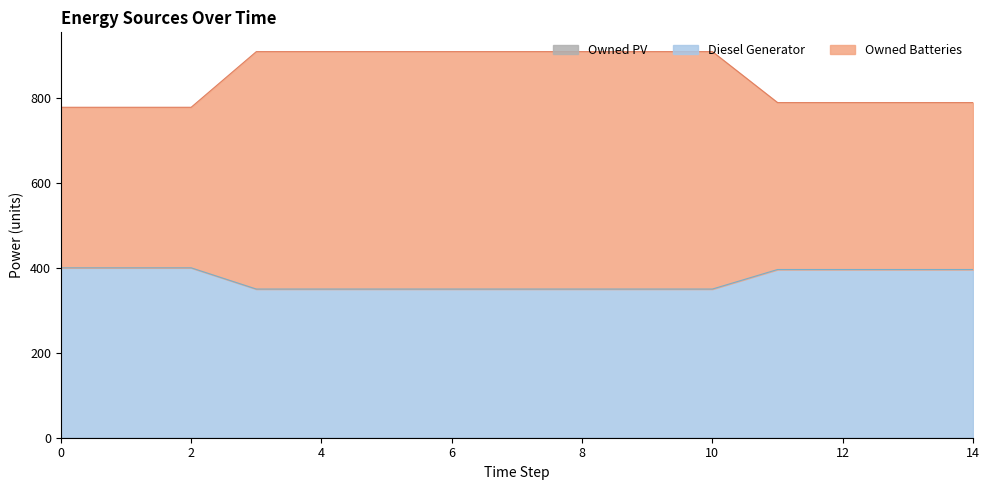

True or false: Diesel Generator has more than 1 interior local peaks.

False